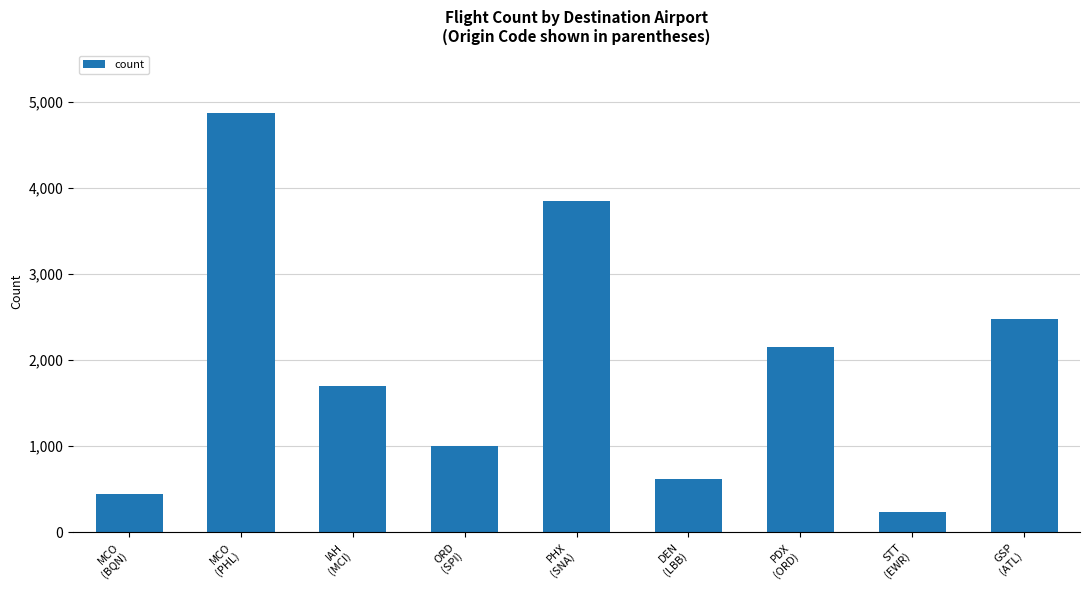

At which category does the chart reach its peak across all series?

MCO
(PHL)